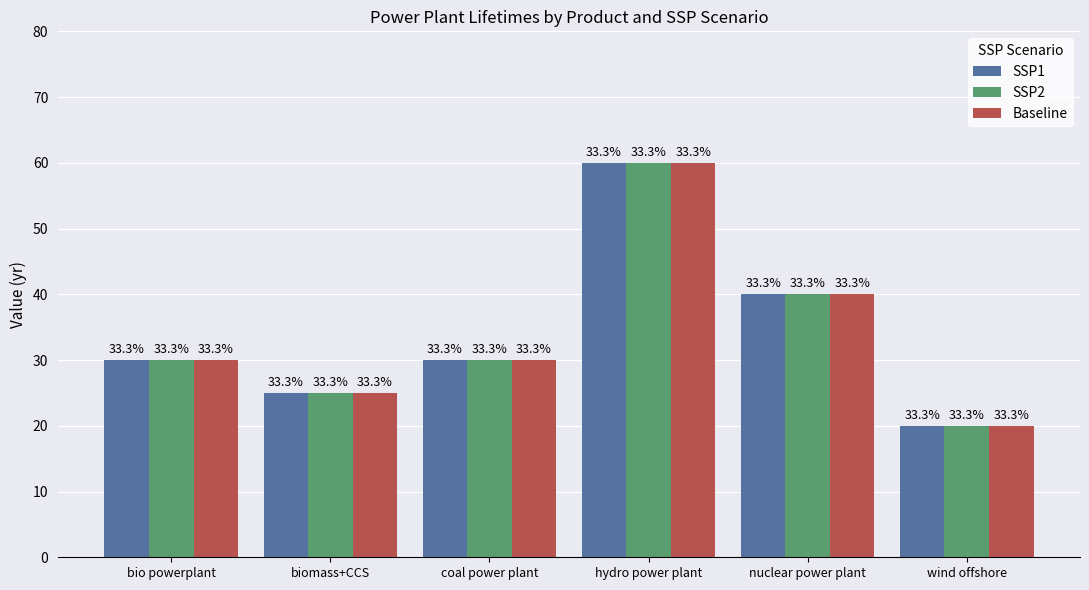

How many bars are there in each group?

3